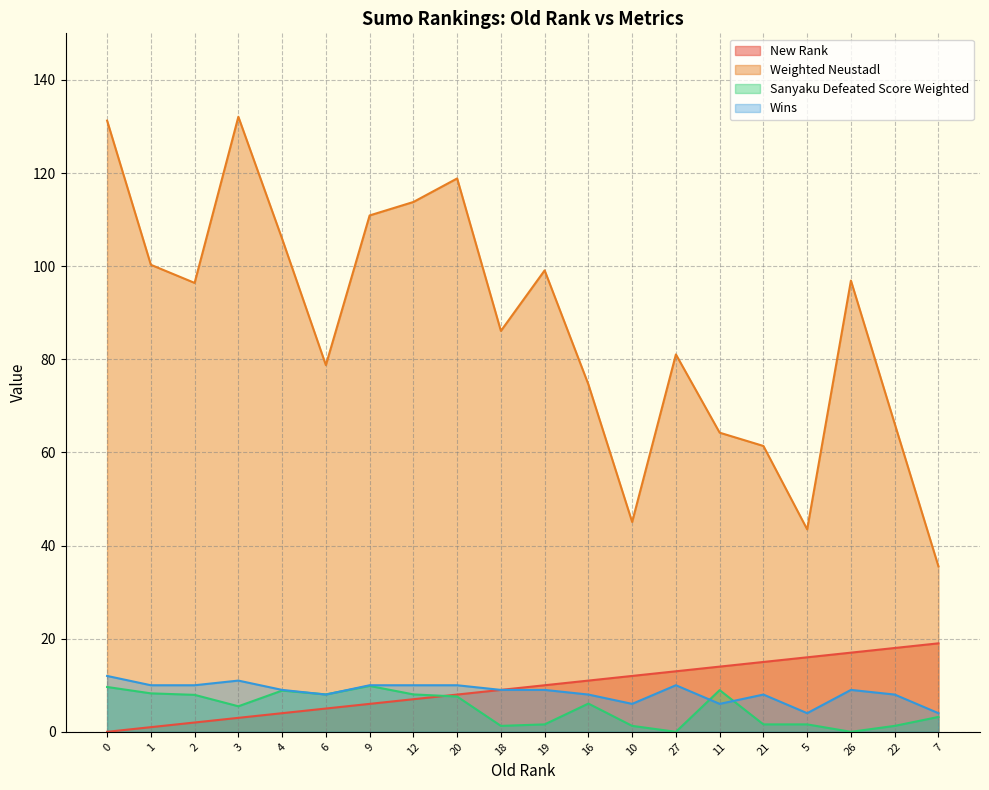

How many values in the Sanyaku Defeated Score Weighted series exceed 6?

10